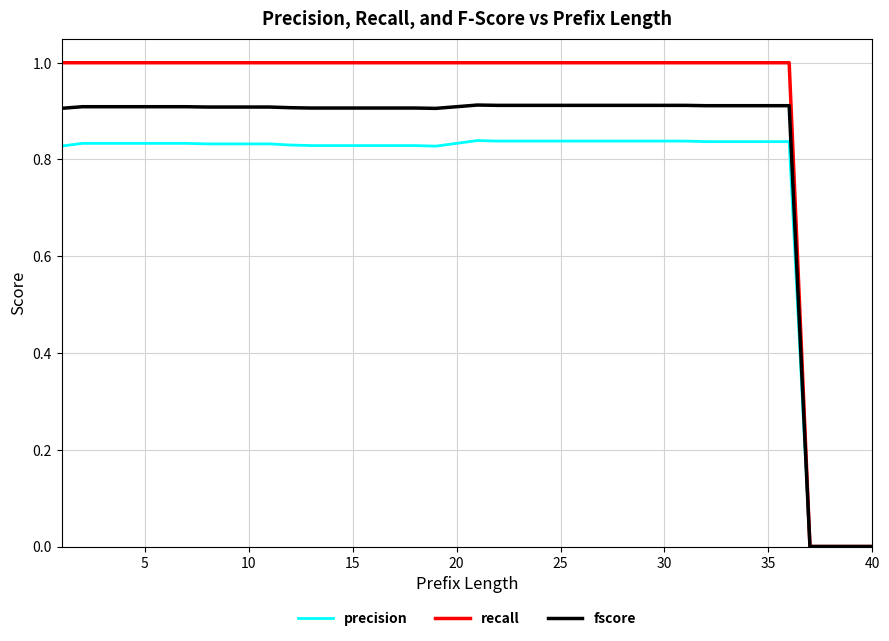

Rank the series by their maximum value, from lowest to highest.

precision, fscore, recall